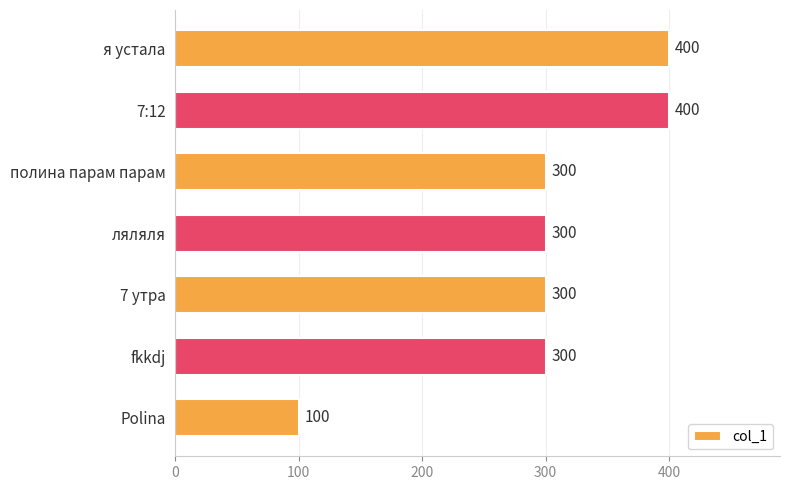

Reading top to bottom, list all the values displayed in this chart.

400	400	300	300	300	300	100